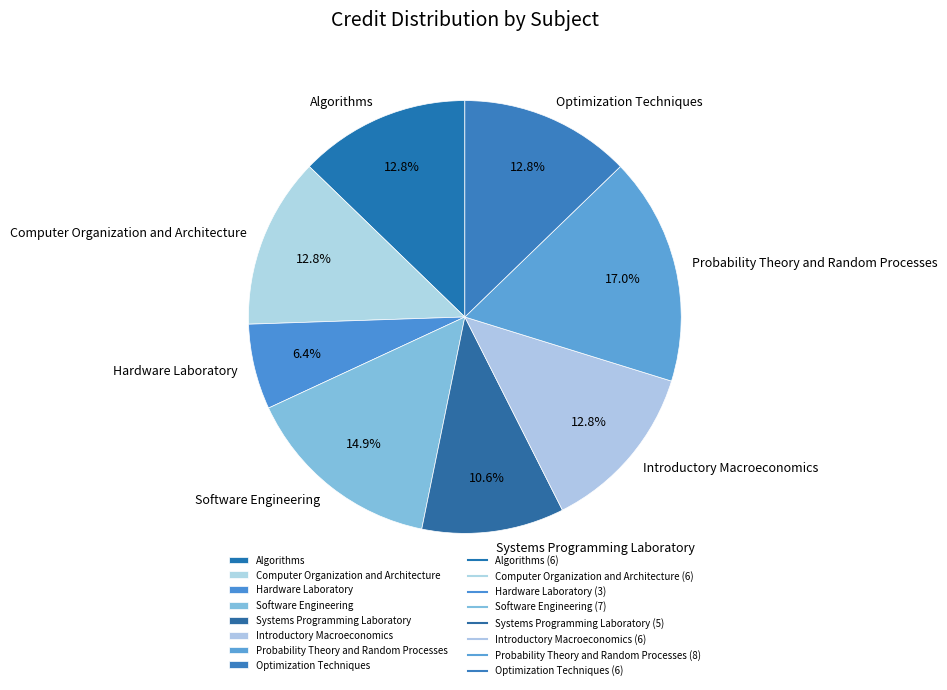

Which has a higher value, Software Engineering or Probability Theory and Random Processes?

Probability Theory and Random Processes